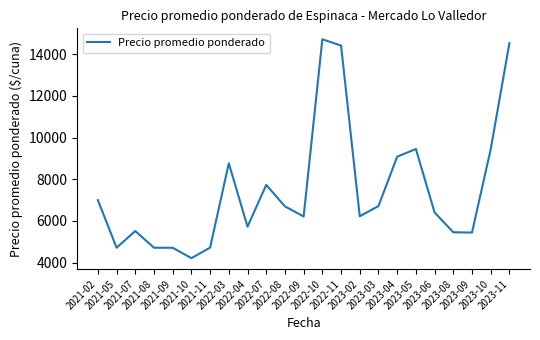

What is the change in value from 2023-02 to 2023-03?

+490